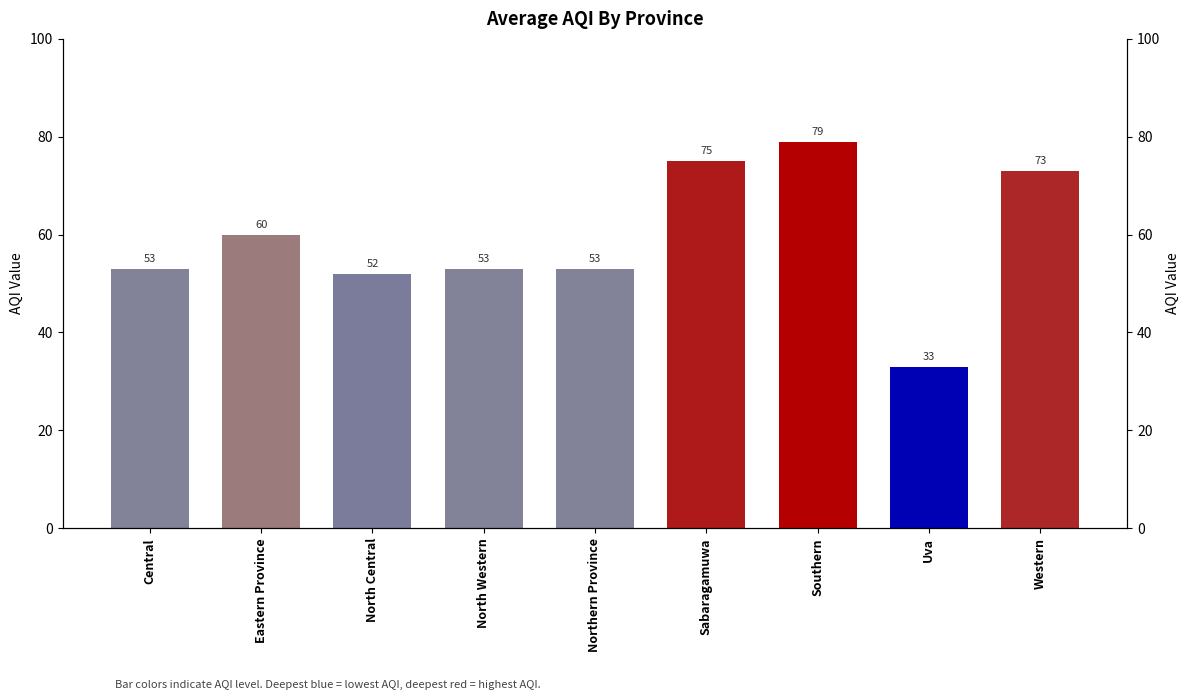

What is the difference between the values at North Central and Western?

21